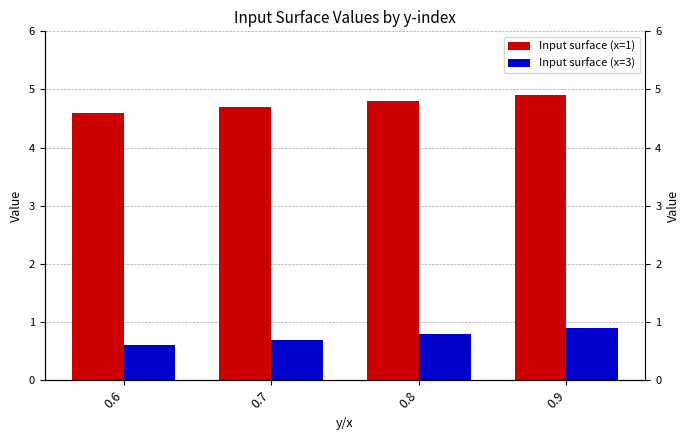

How many bars are there in total?

8